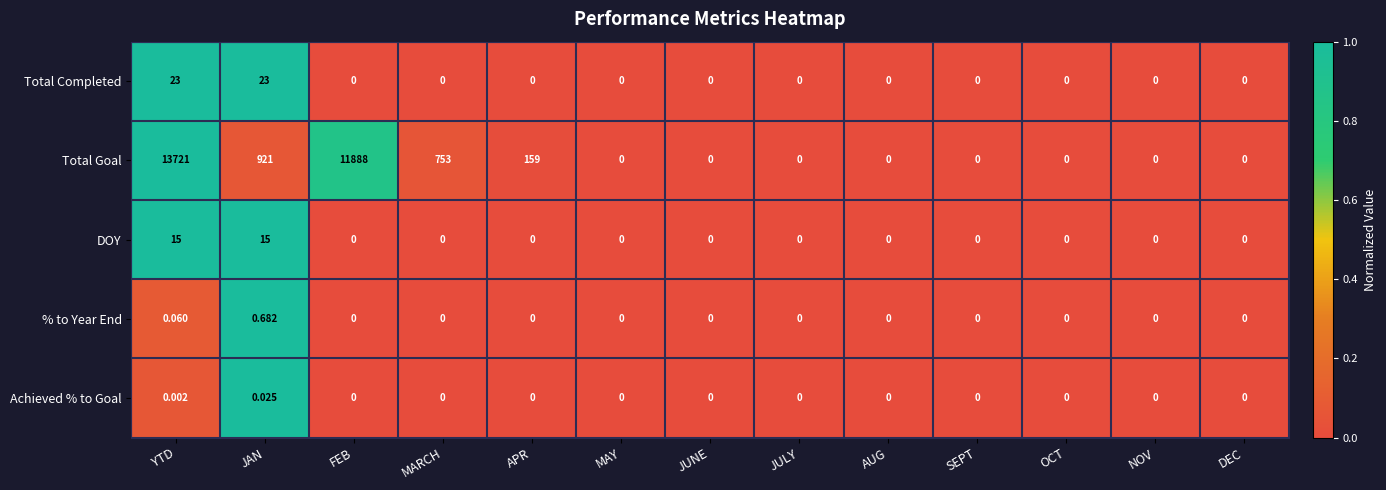

At which category is the sum across all series the highest?

YTD